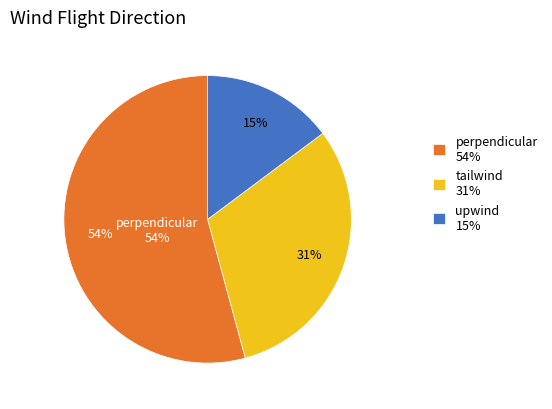

Approximately how many times larger is the value at tailwind compared to perpendicular?

0.6